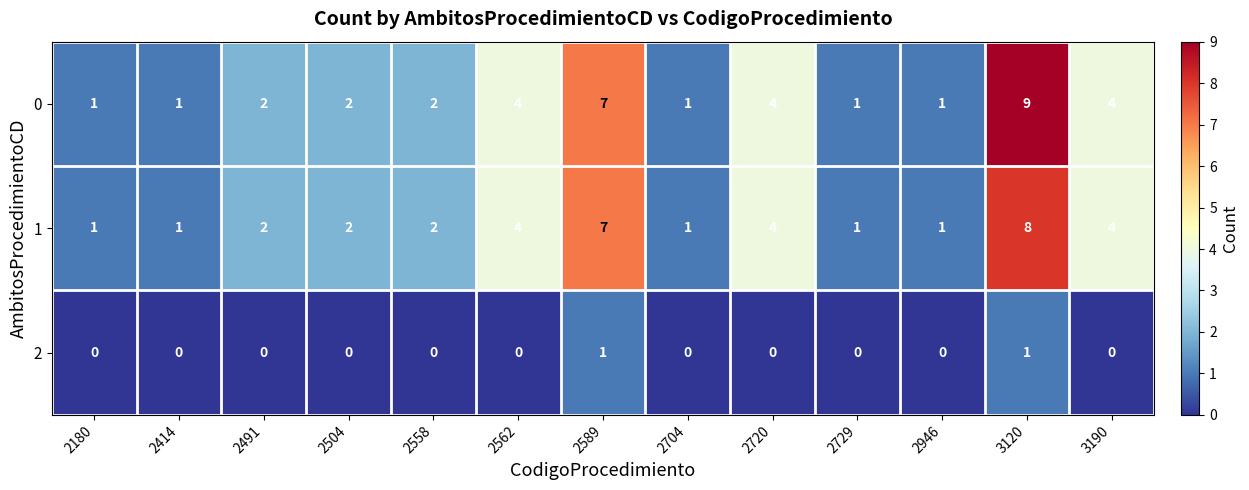

What is the spread (max minus min) of values at 3120?

8